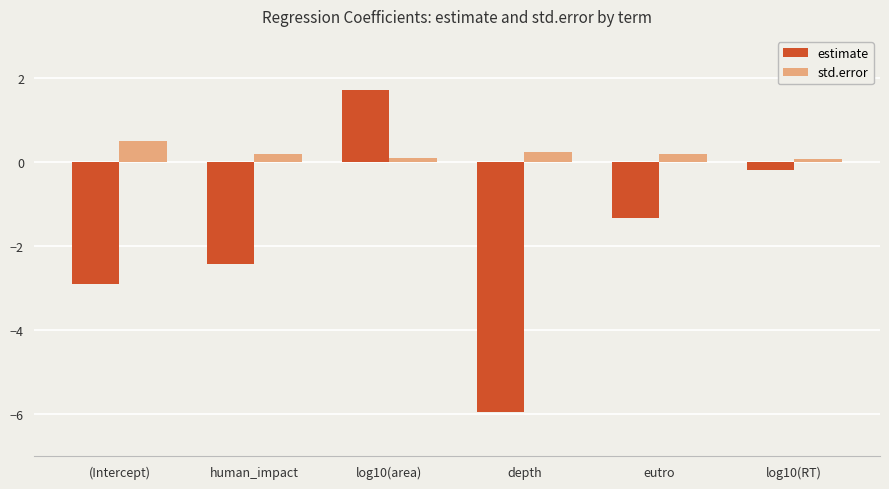

What is the difference between the maximum and minimum values in the estimate series?

7.7